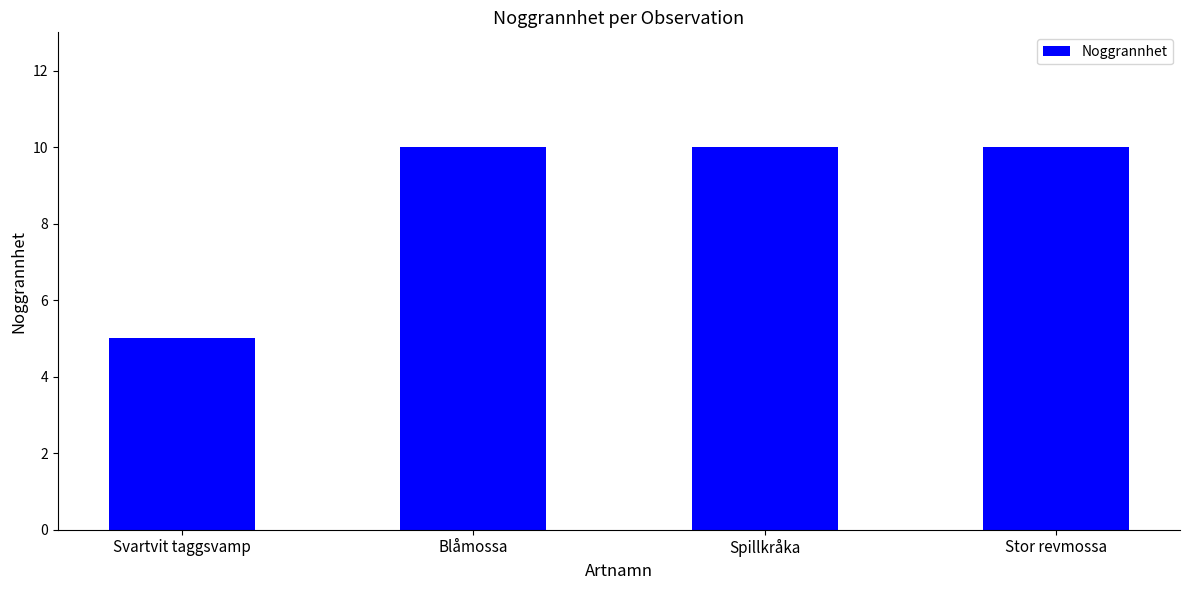

Reading left to right, list all the values displayed in this chart.

Svartvit taggsvamp=5	Blåmossa=10	Spillkråka=10	Stor revmossa=10